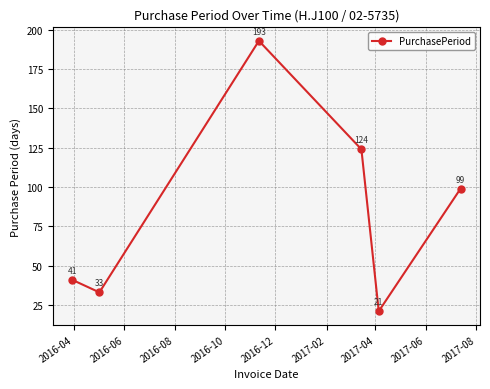

What is the greatest value displayed?

193